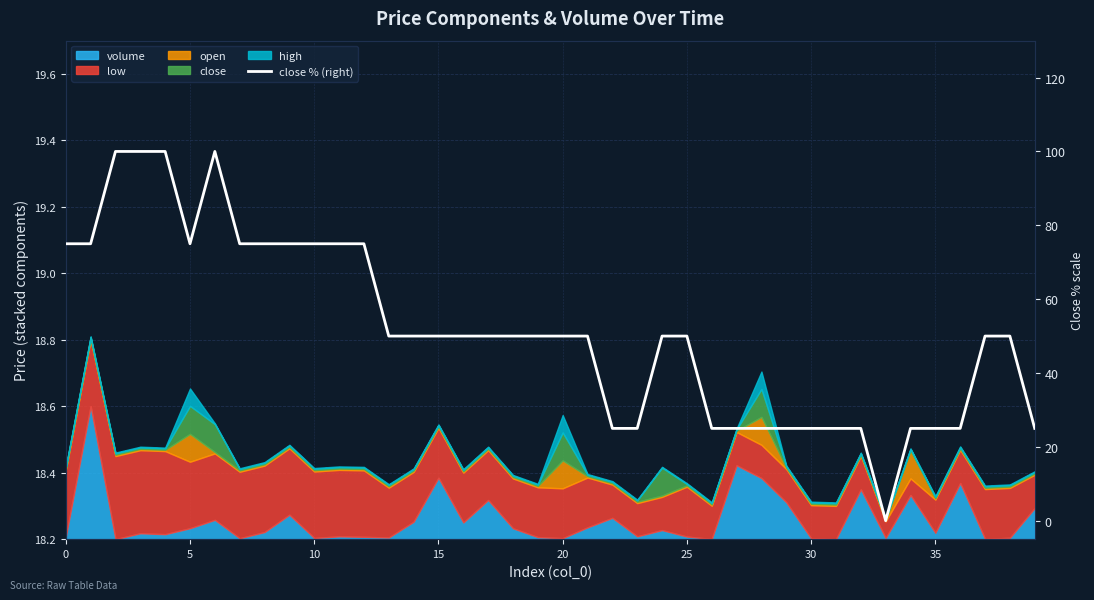

What is the value of the 40th point from the left?

25.0